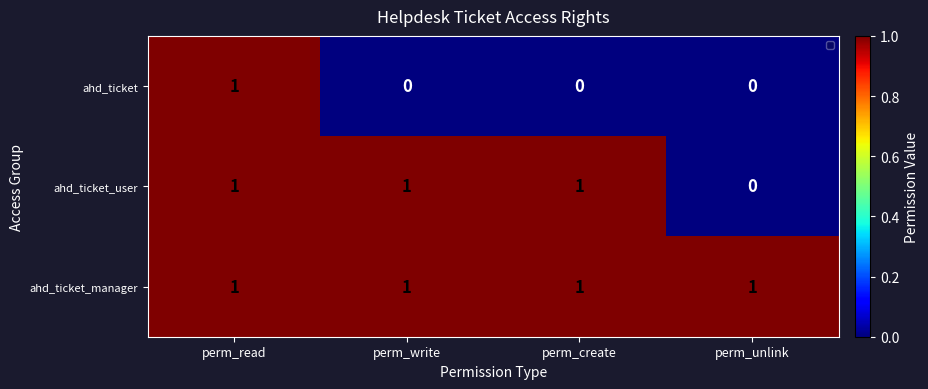

True or false: ahd_ticket_manager has a value of 2 at perm_read.

False